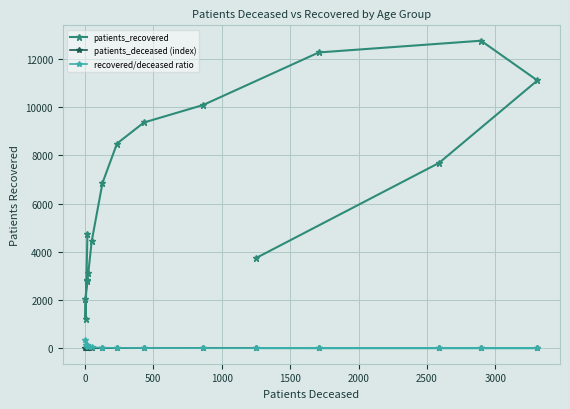

Rank the series at 2000 from highest to lowest value.

patients_recovered, recovered/deceased ratio, patients_deceased (index)